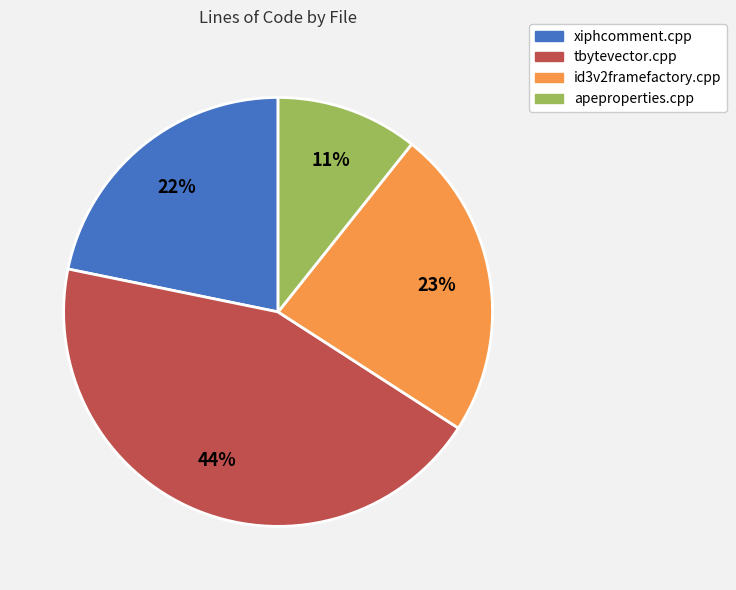

Rank the categories by value from highest to lowest.

tbytevector.cpp, id3v2framefactory.cpp, xiphcomment.cpp, apeproperties.cpp